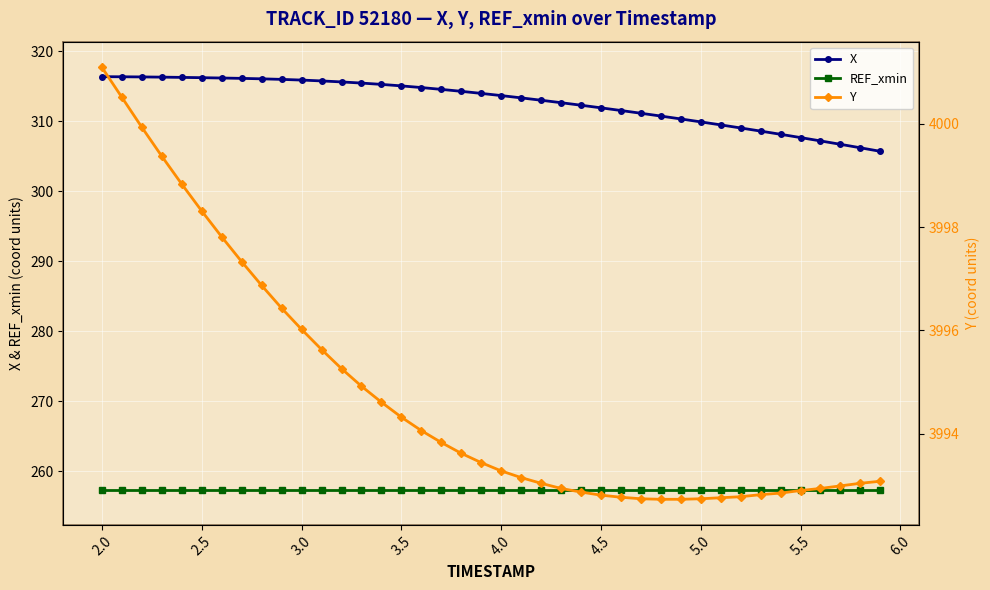

True or false: X and REF_xmin cross at least once.

False